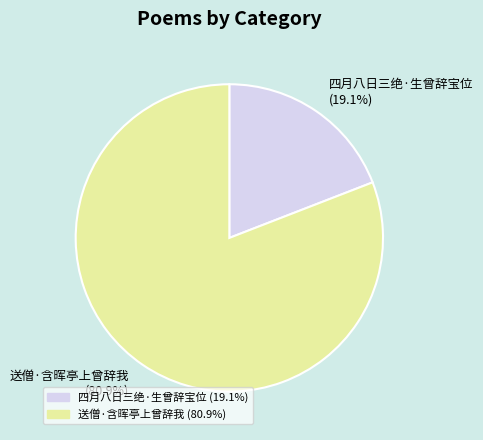

To the nearest percent, what is the combined percentage of 四月八日三绝·生曾辞宝位 and 送僧·含晖亭上曾辞我?

100%